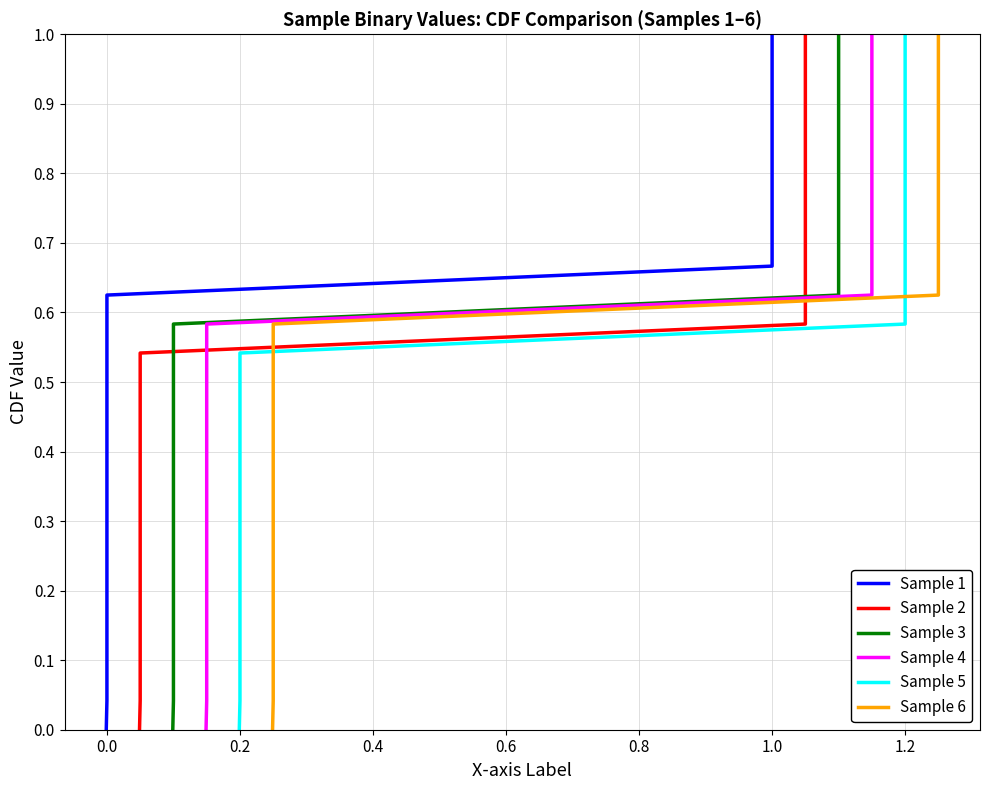

At how many categories does at least one series exceed 0?

24